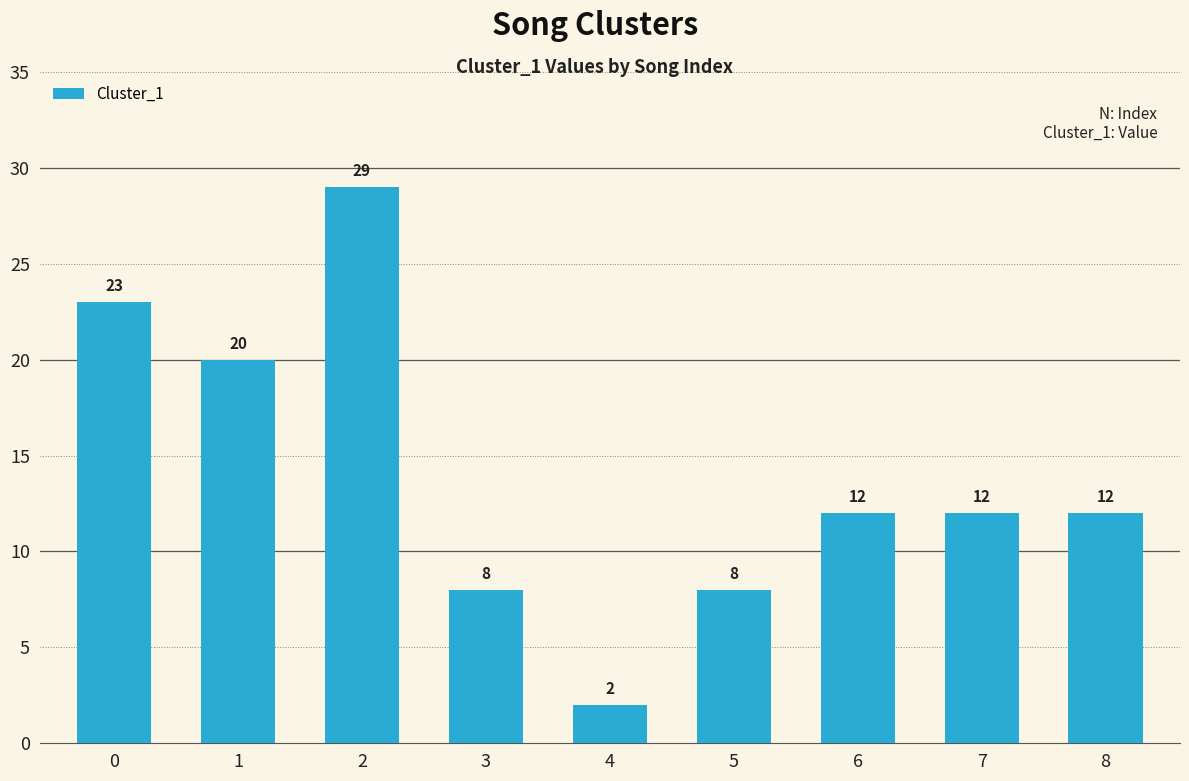

How many bars are there in total?

9